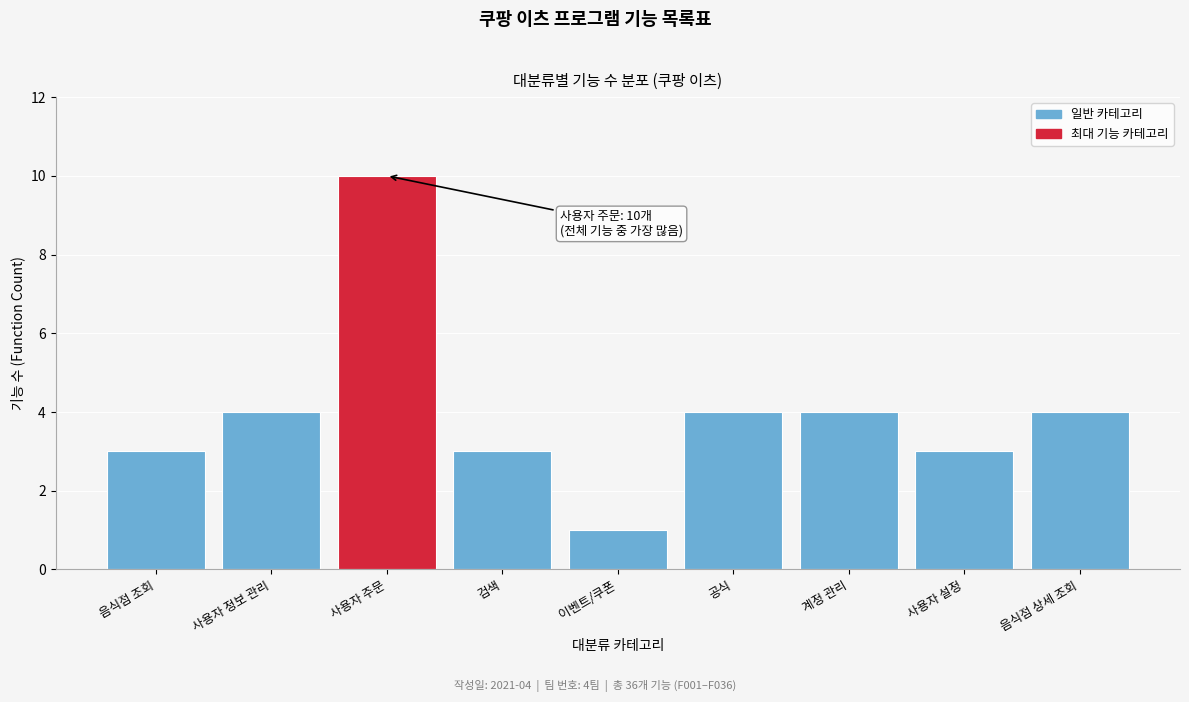

Reading left to right, what are all the values shown in this chart?

음식점 조회=3	사용자 정보 관리=4	사용자 주문=10	검색=3	이벤트/쿠폰=1	공식=4	계정 관리=4	사용자 설정=3	음식점 상세 조회=4